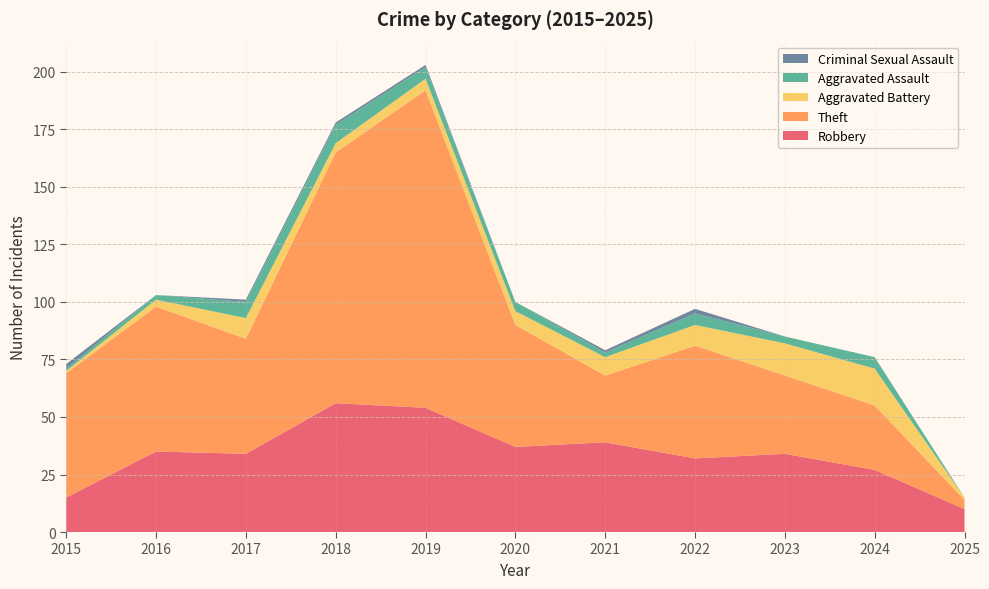

Reading left to right, transcribe all the data shown in this chart.

Robbery: 15	35	34	56	54	37	39	32	34	27	10
Theft: 54	63	50	109	138	53	29	49	34	28	4
Aggravated Battery: 1	3	9	4	5	6	8	9	14	16	1
Aggravated Assault: 1	2	7	8	5	4	2	5	3	5	0
Criminal Sexual Assault: 2	0	1	1	1	0	1	2	0	0	0